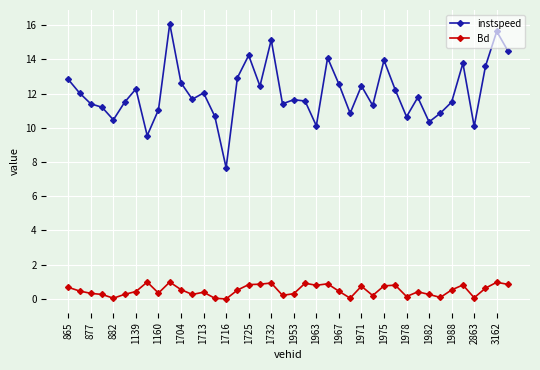

What is the sum of all Bd values?

20.2